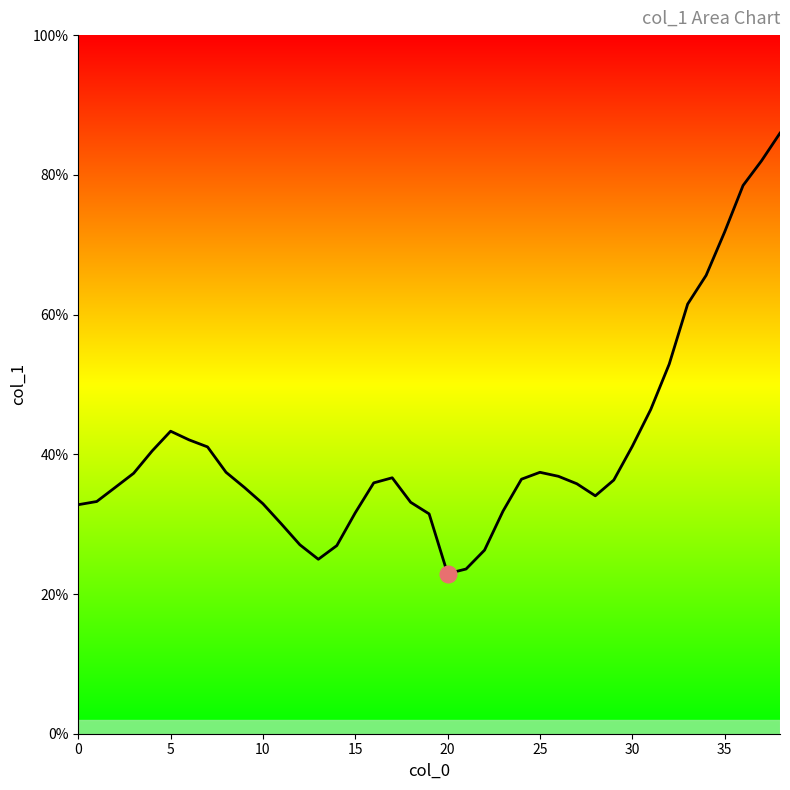

Is this an area chart (filled region under the line)?

Yes